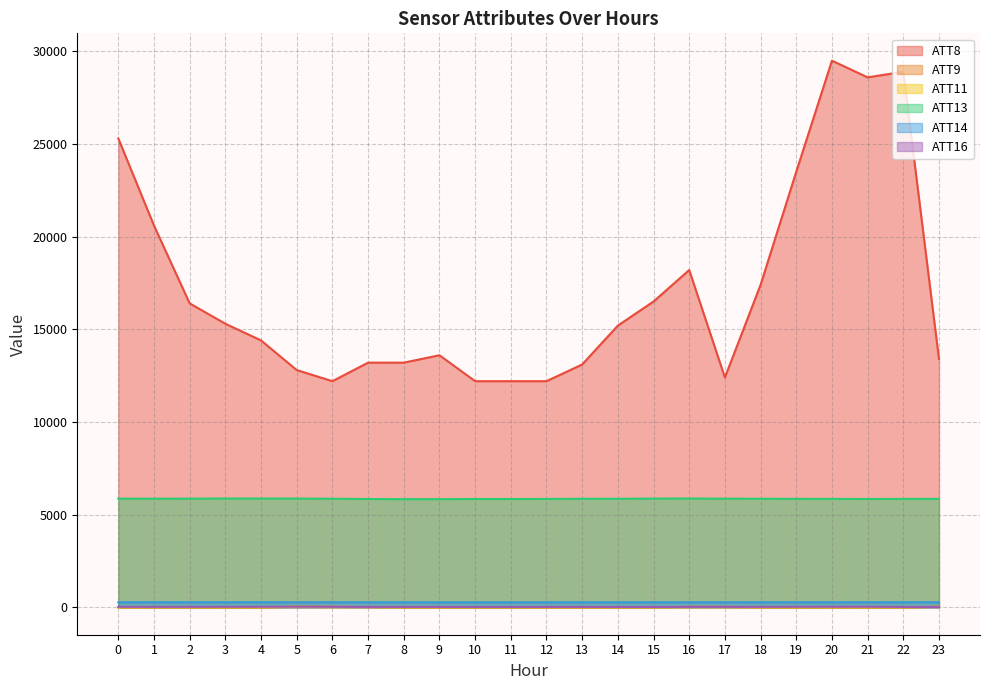

How many lines are shown in the chart?

6